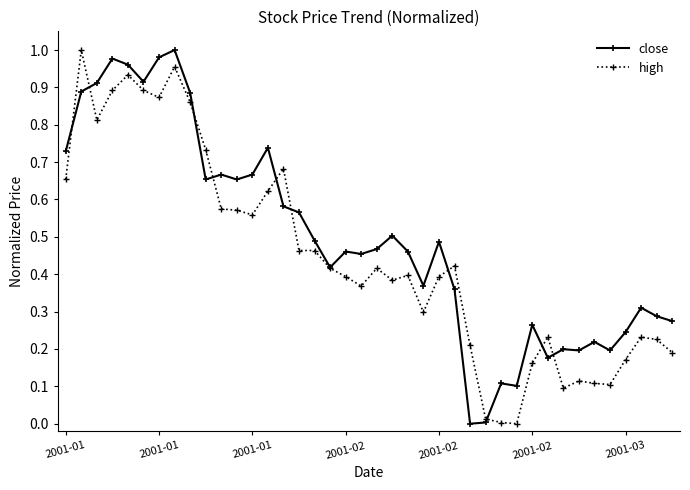

Rank the series by their average value, from lowest to highest.

high, close